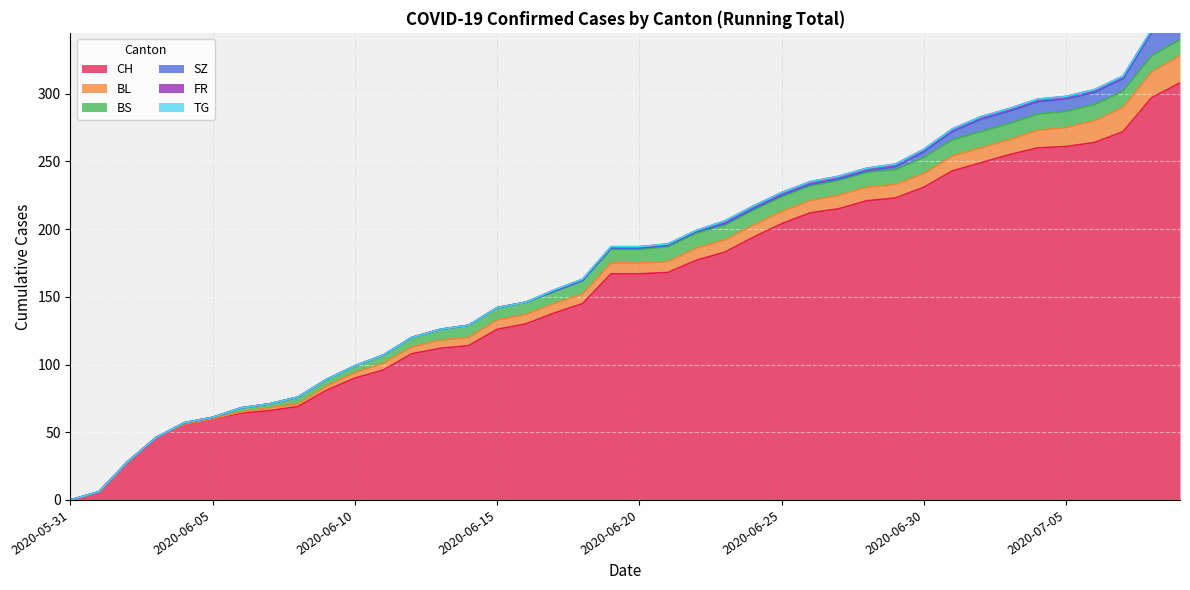

What position from the left is 2020-06-29?

30